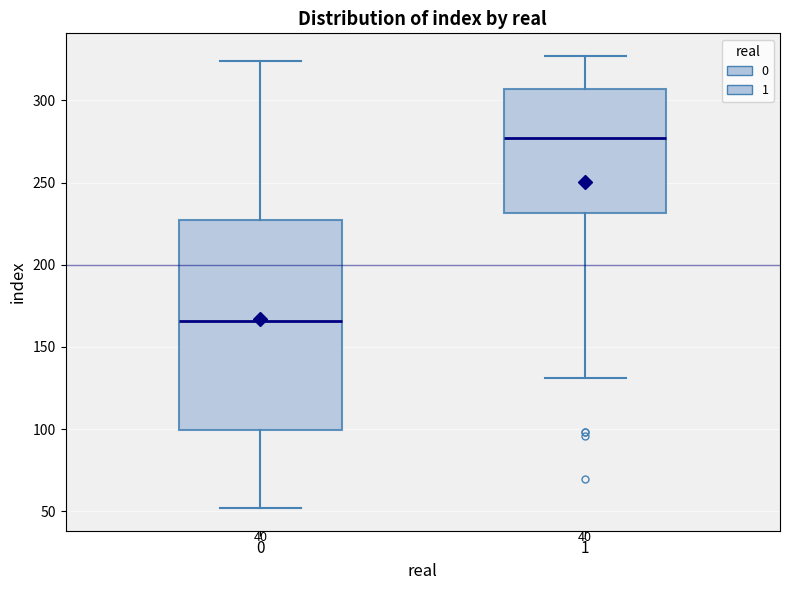

Reading left to right, transcribe this box plot: for each box, give where its median line is, the range the box spans, and where its two whiskers end, as read against the y-axis. The values are not printed on the chart, so give them approximately, as read against the axis.

0: median 165, box 100 to 225, whiskers 50 to 325
1: median 275, box 230 to 305, whiskers 130 to 325